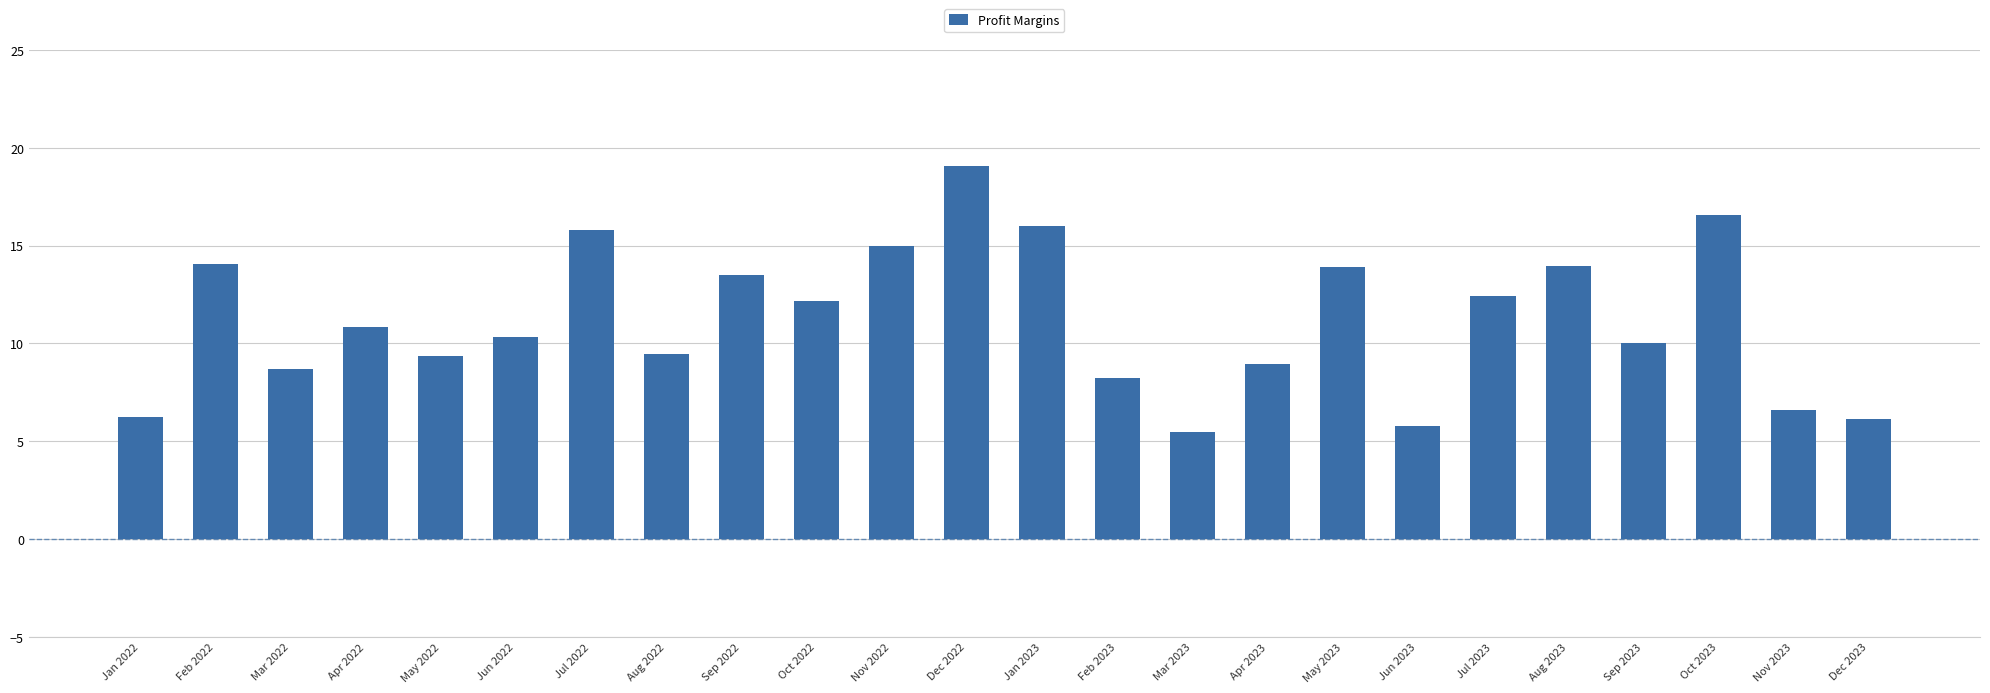

Where is the data nearest to the value 12?

Oct 2022